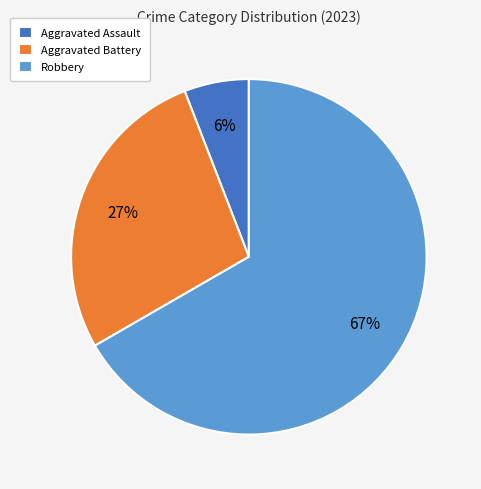

Combined, do Aggravated Battery and Robbery account for over 50%?

Yes